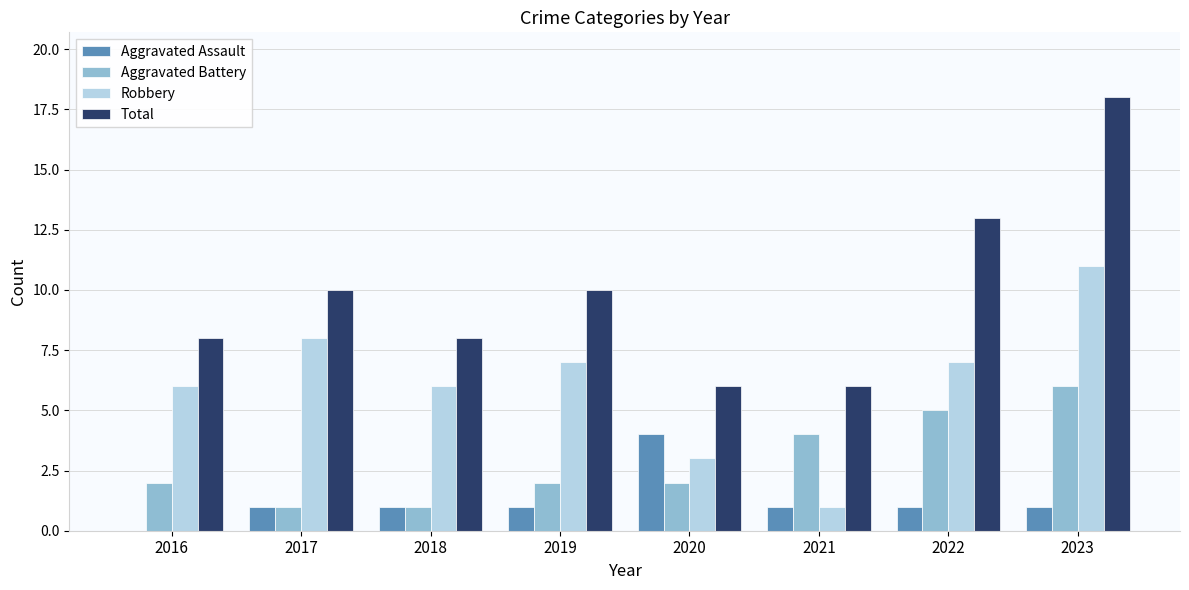

Which category has the highest value across all series?

2023